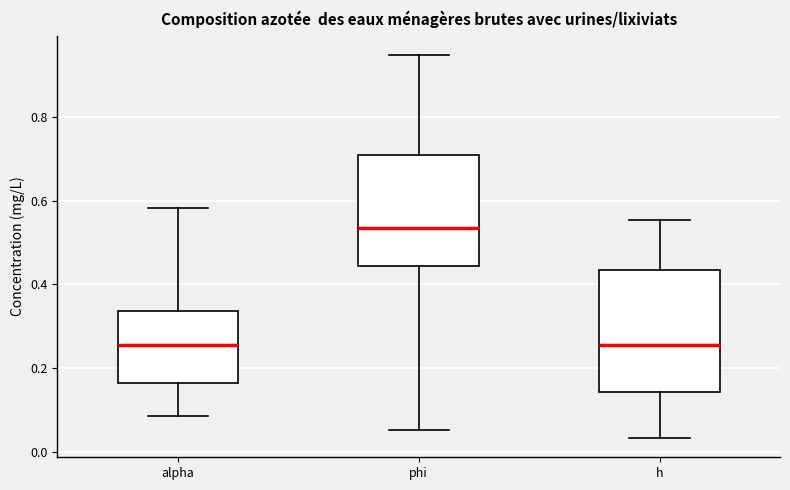

Reading left to right, transcribe this box plot: for each box, give where its median line is, the range the box spans, and where its two whiskers end, as read against the y-axis. The values are not printed on the chart, so give them approximately, as read against the axis.

alpha: median 0.26, box 0.16 to 0.34, whiskers 0.08 to 0.58
phi: median 0.54, box 0.44 to 0.72, whiskers 0.06 to 0.94
h: median 0.26, box 0.14 to 0.44, whiskers 0.04 to 0.56